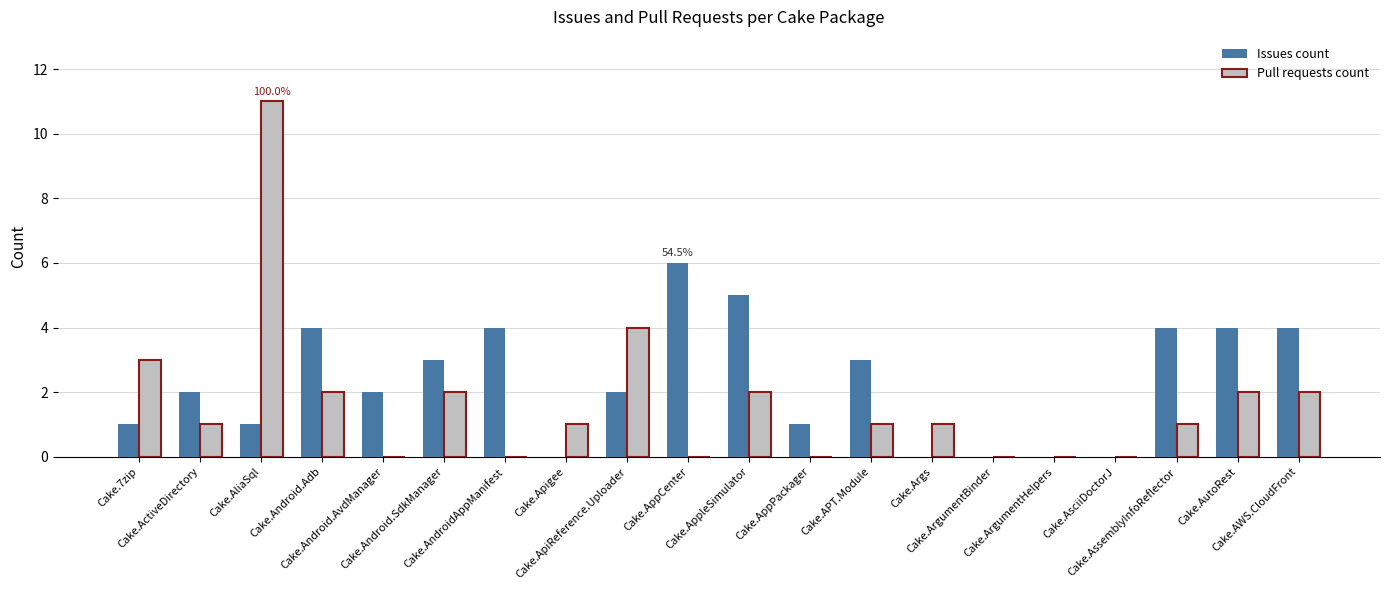

What is the sum of all Issues count values?

46